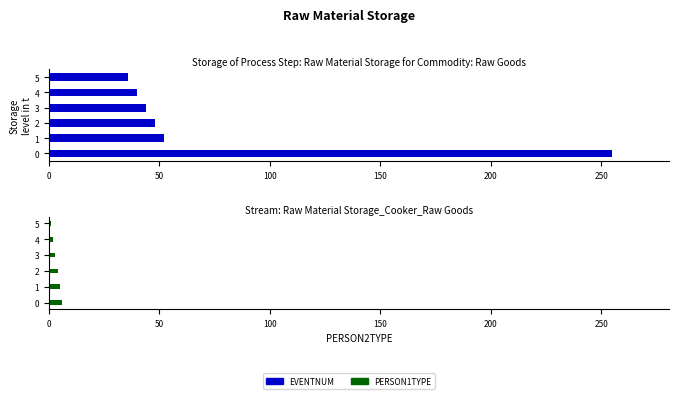

Reading left to right, what are all the values shown in this chart?

EVENTNUM: 255	52	48	44	40	36
PERSON1TYPE: 6	5	4	3	2	1